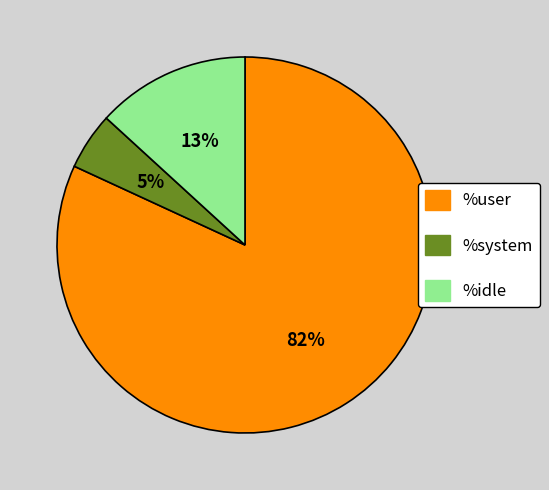

How many segments does this pie chart have?

3